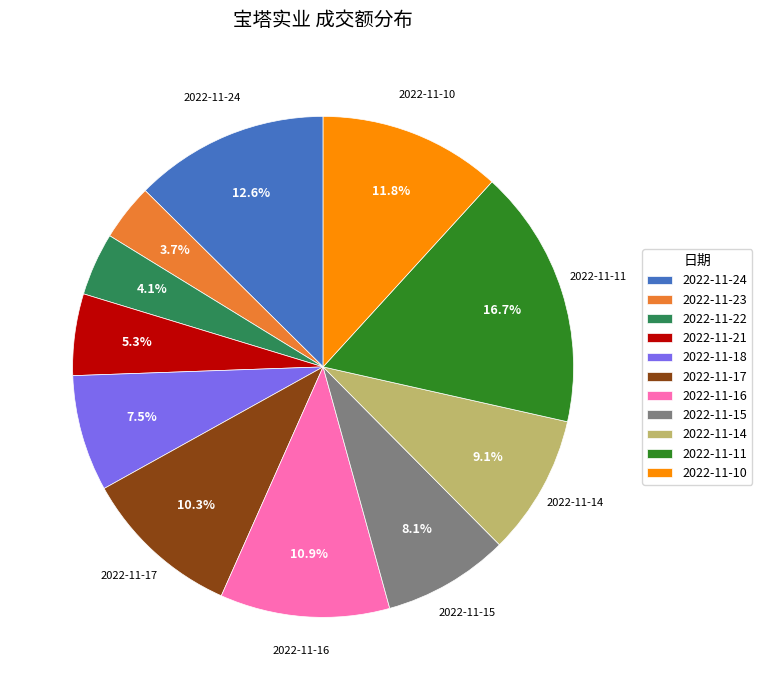

What percentage is the 2022-11-14 slice, to the nearest percent?

9%